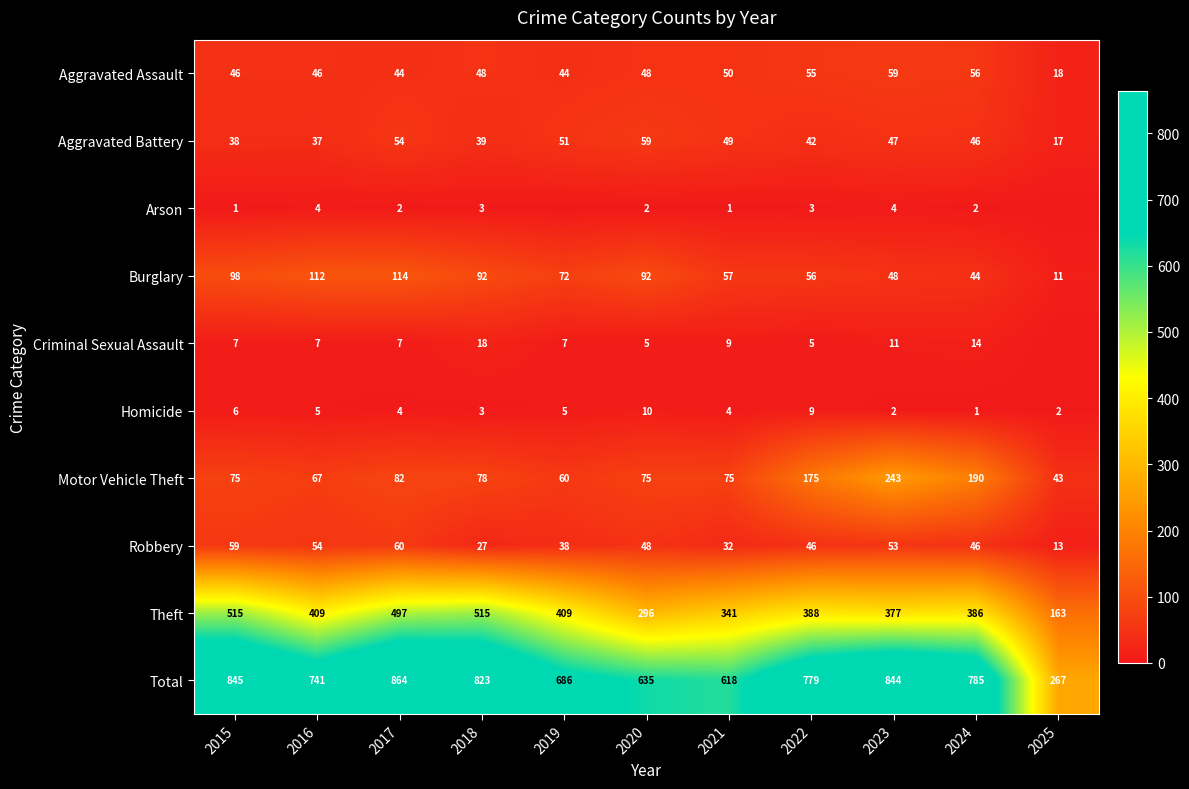

What is the average value of the Theft series?

391